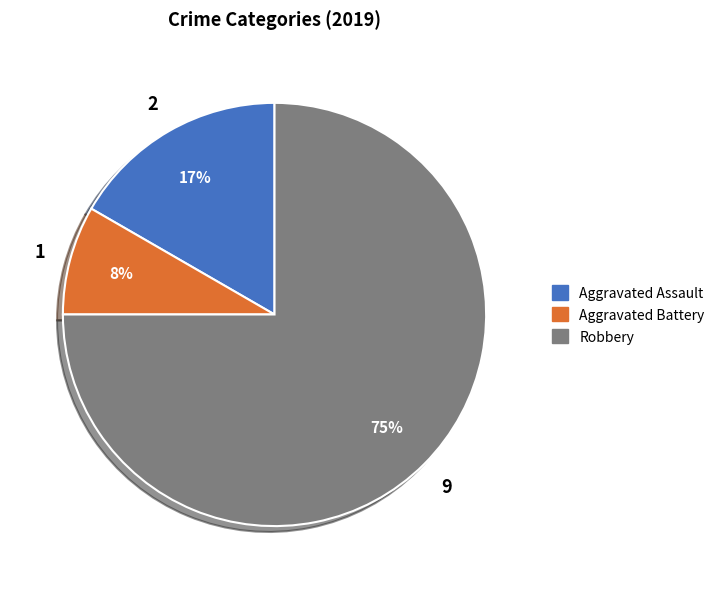

Is it true that Aggravated Assault is 4% of the pie?

False